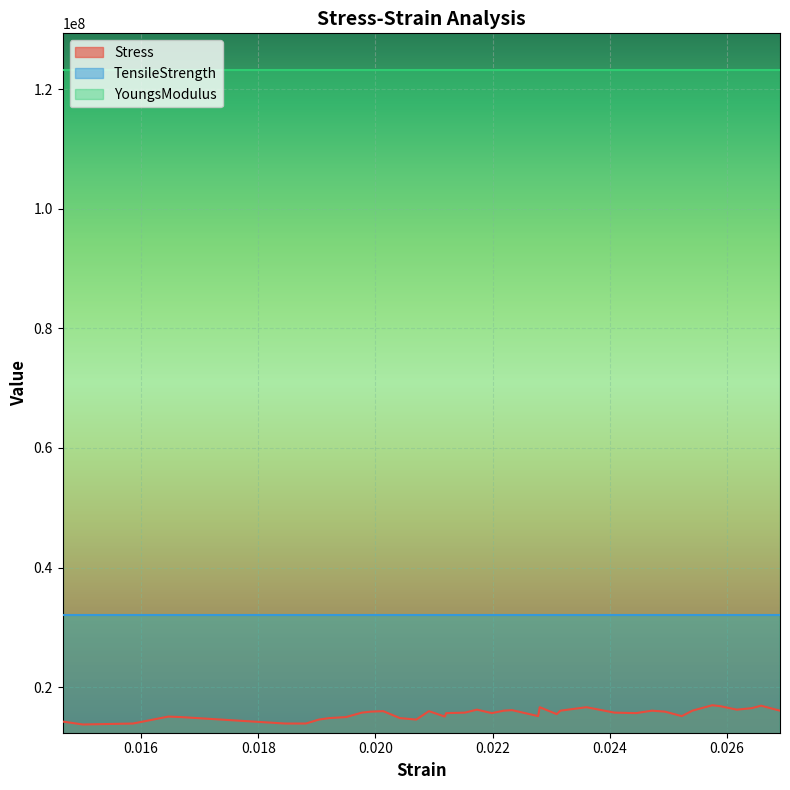

What is the spread (max minus min) of values at 35?

106340495.4